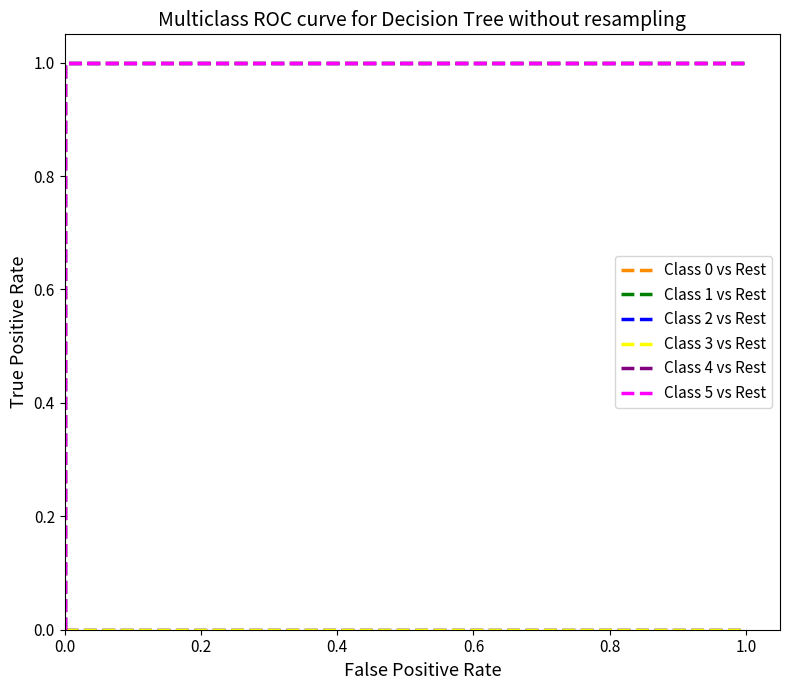

What is the label of the 2nd point from the left?

0.2